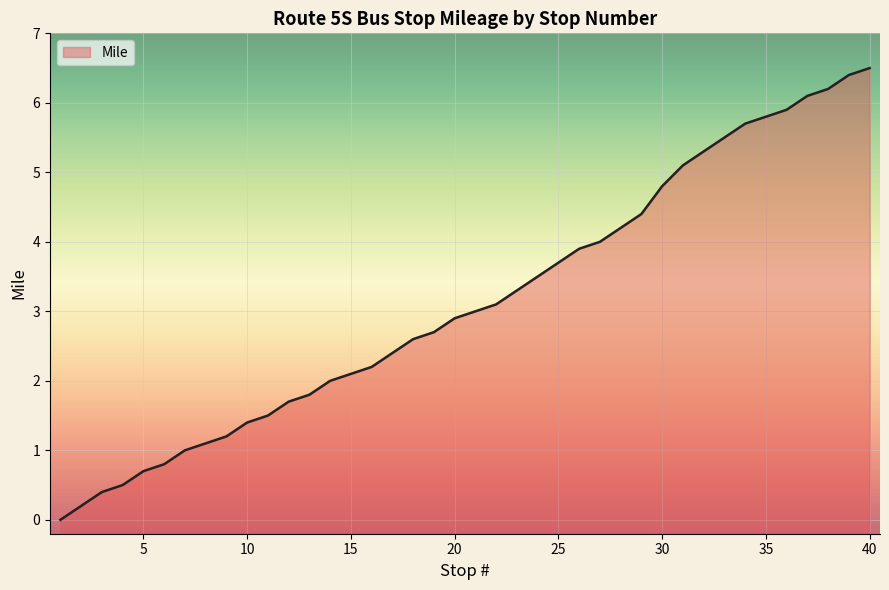

What is the difference between the maximum and minimum values?

6.5